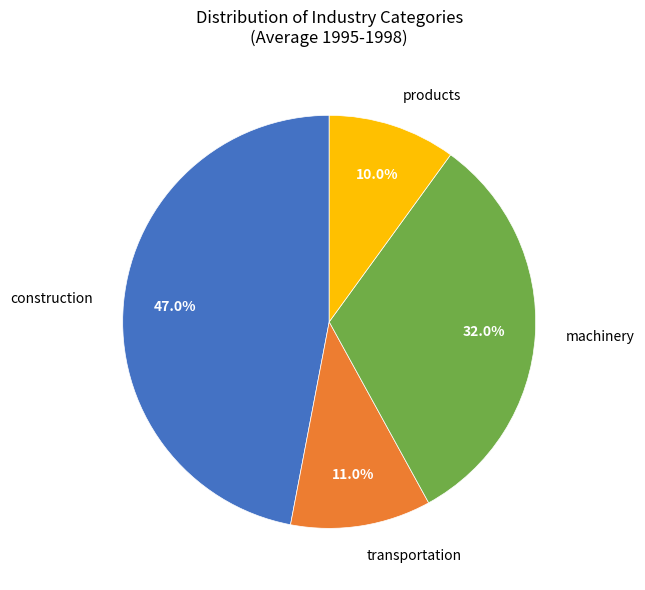

Count the number of slices in the pie.

4